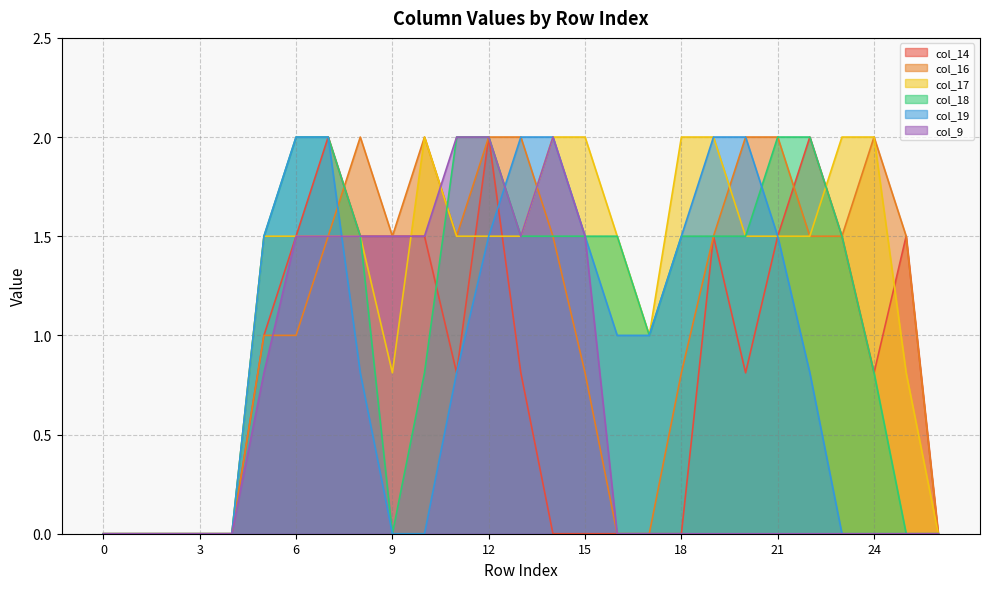

Does the chart have visible grid lines?

Yes